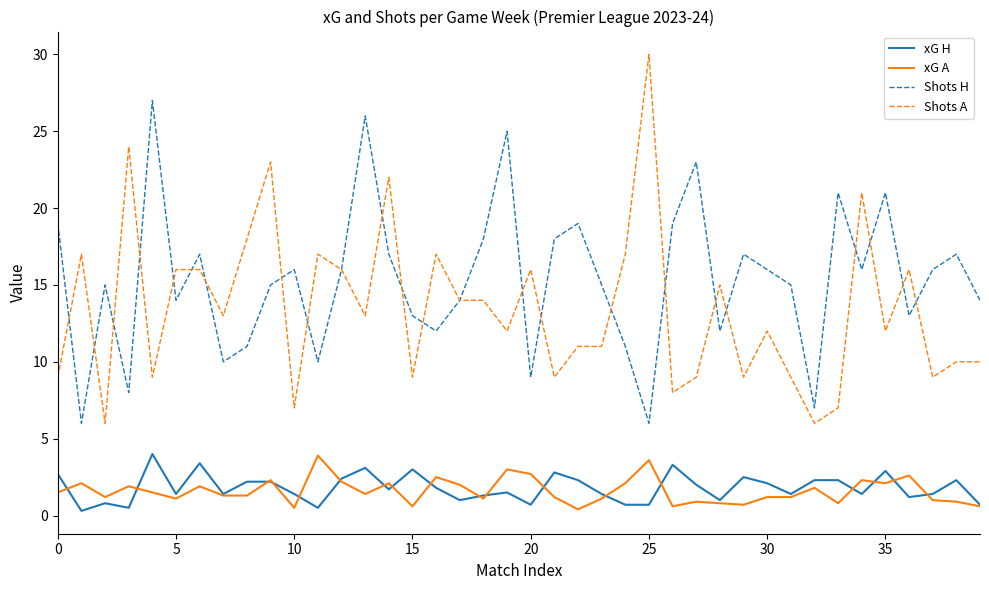

True or false: Shots A and xG H intersect in this chart.

False